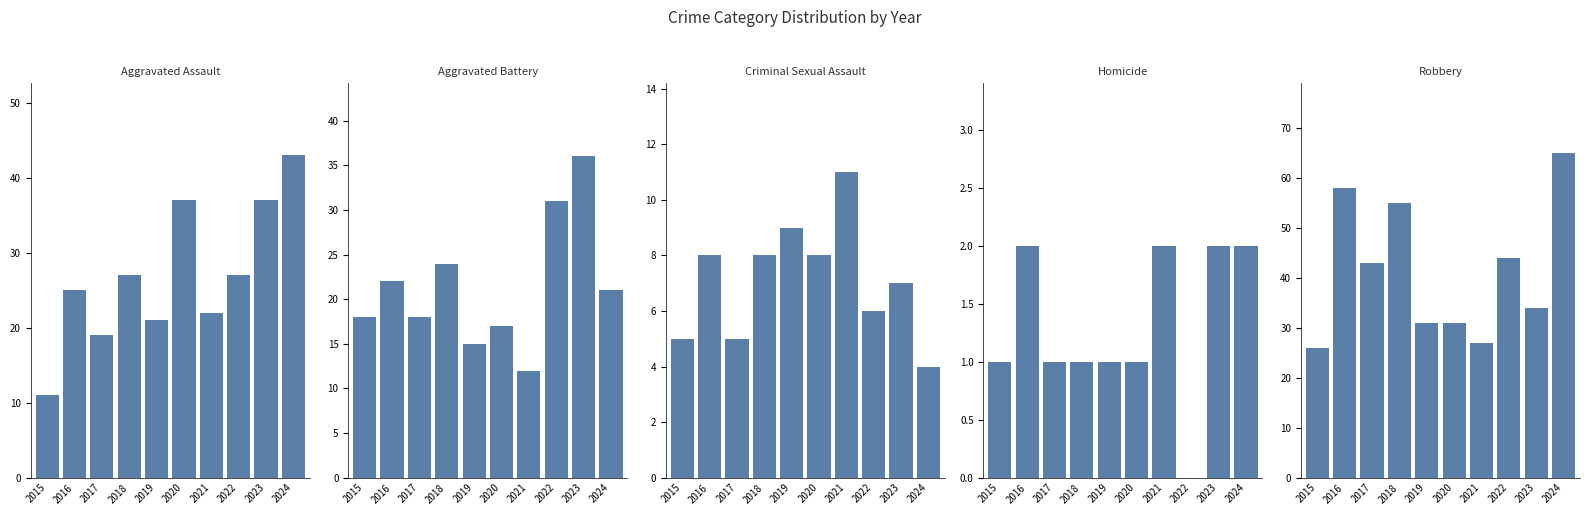

How many bars are there in each group?

5